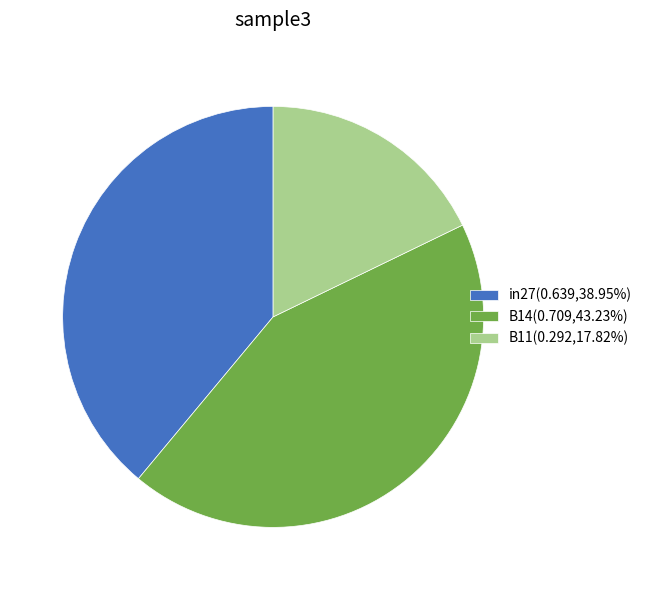

Is there a majority slice in this chart?

No